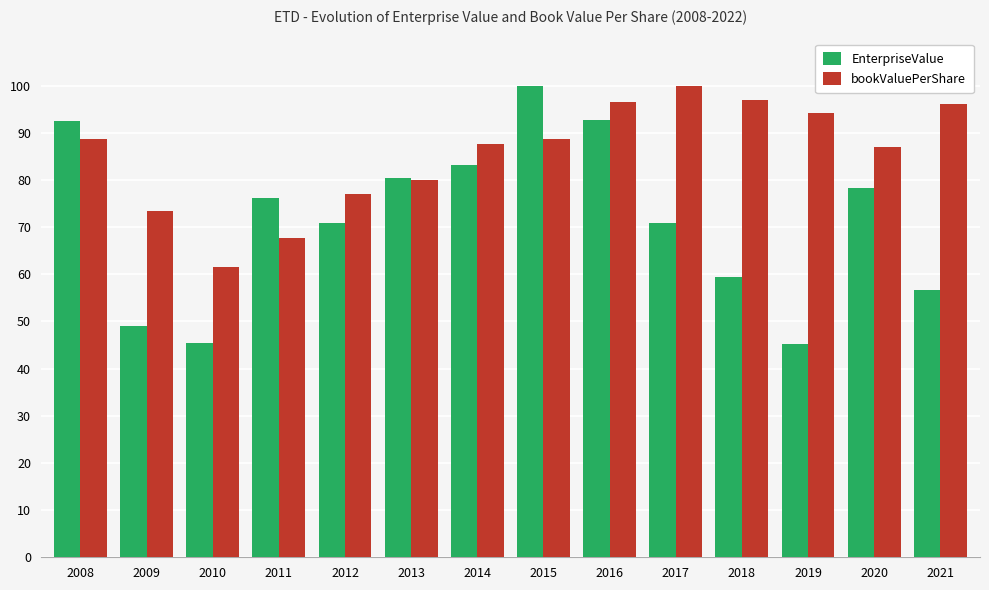

Rank the series by their average value, from lowest to highest.

EnterpriseValue, bookValuePerShare